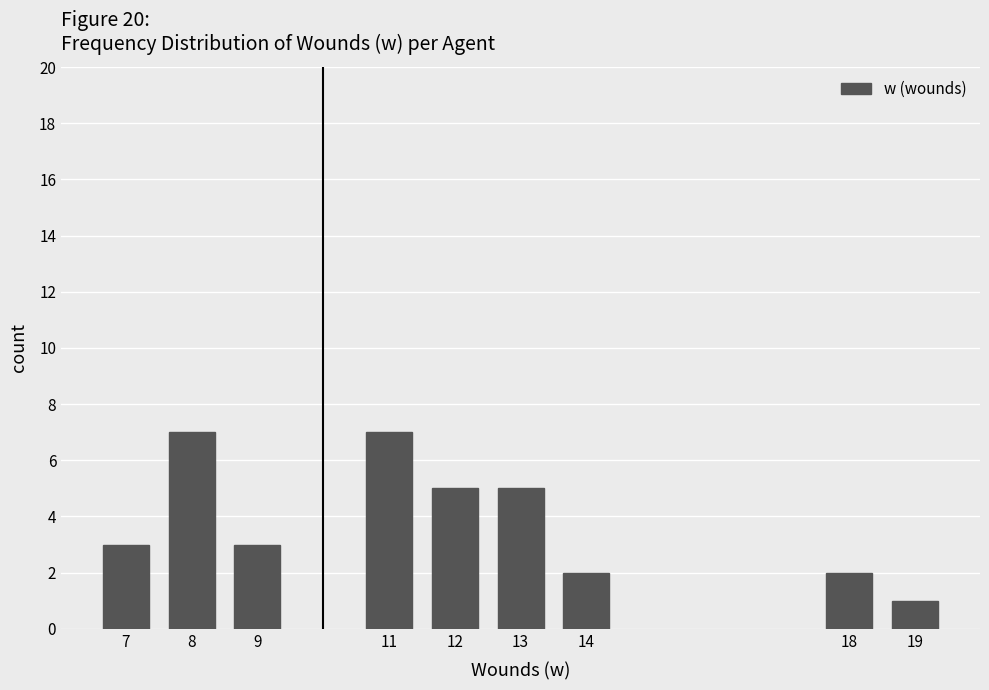

Reading left to right, list all the values displayed in this chart.

7=3	8=7	9=3	11=7	12=5	13=5	14=2	18=2	19=1